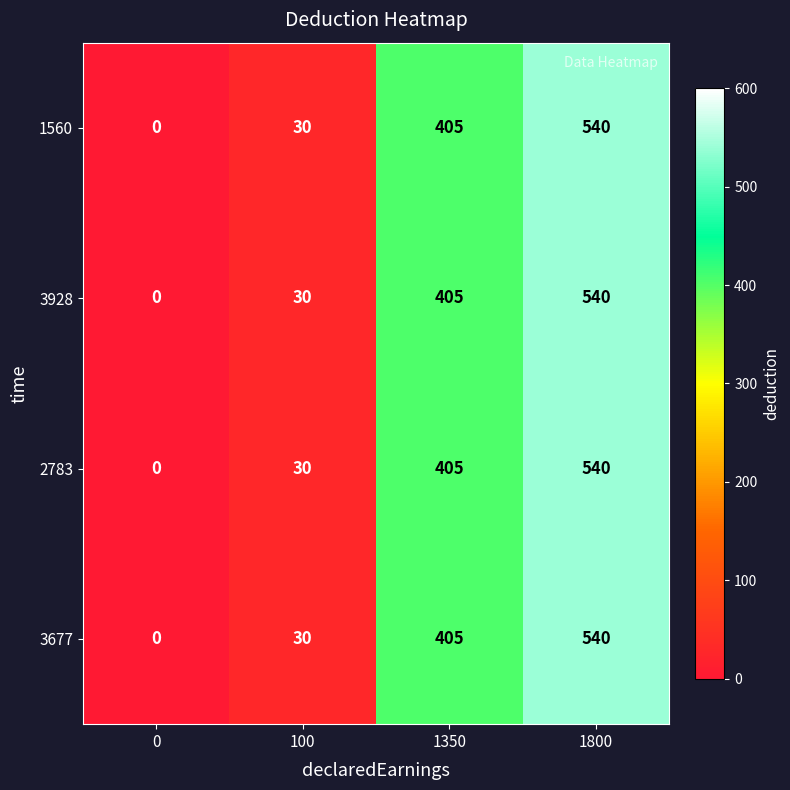

At which category is the sum across all series the highest?

1800